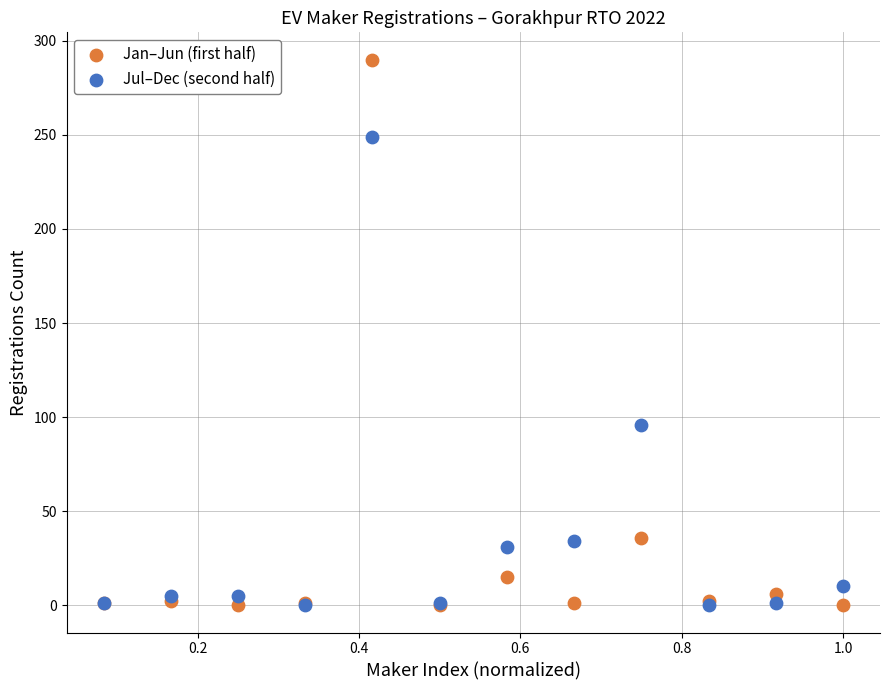

Which series reaches the maximum Y coordinate?

Jan–Jun (first half)